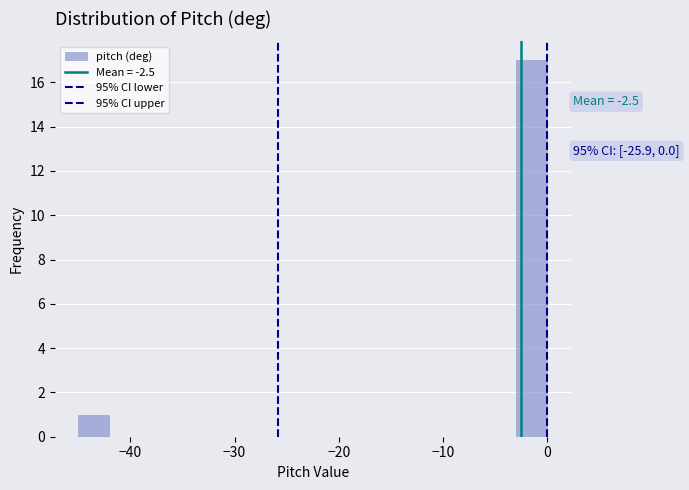

Read against the x-axis, roughly where is the centre of the tallest bar?

-1